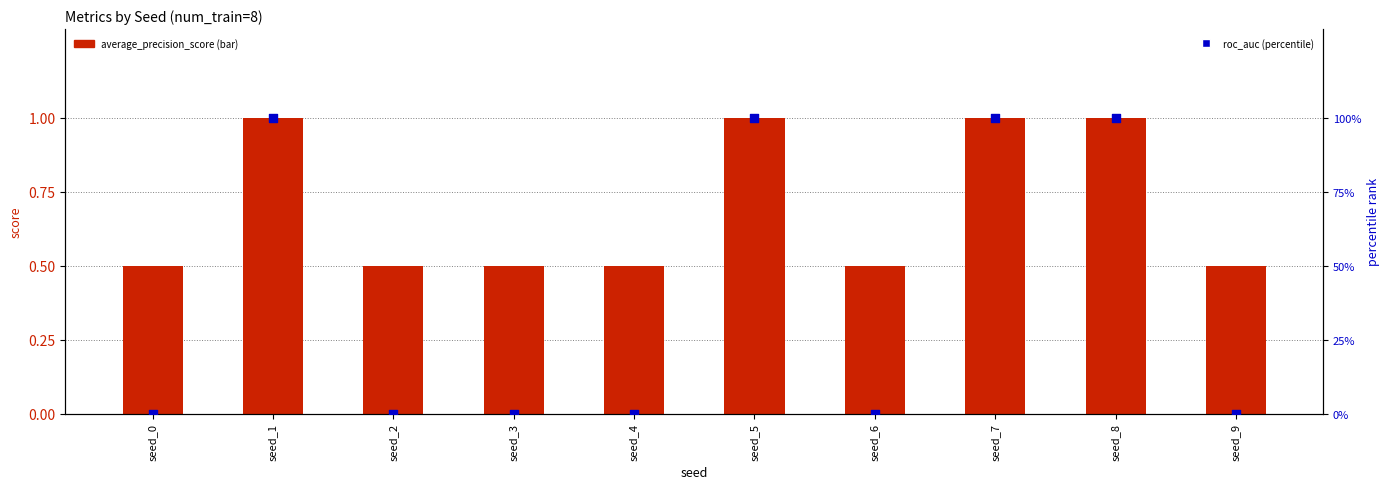

Which series has the largest total across all categories?

roc_auc (percentile)